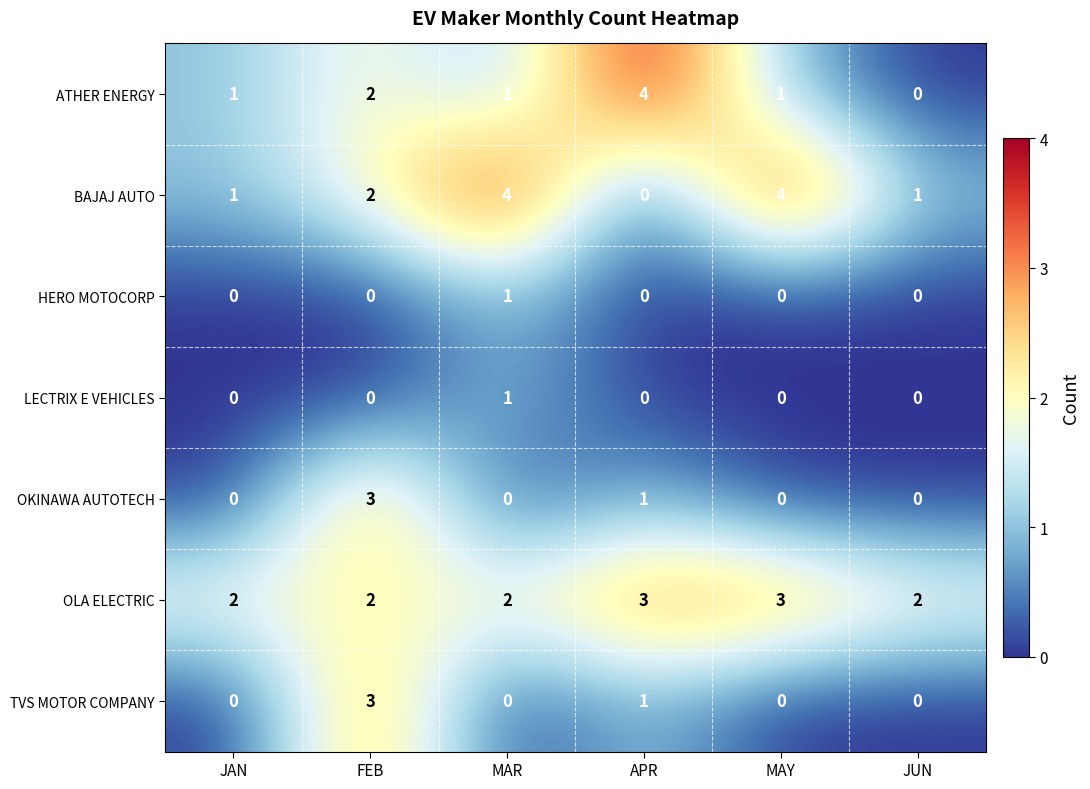

What is the difference between the maximum and second lowest values in the TVS MOTOR COMPANY series?

3